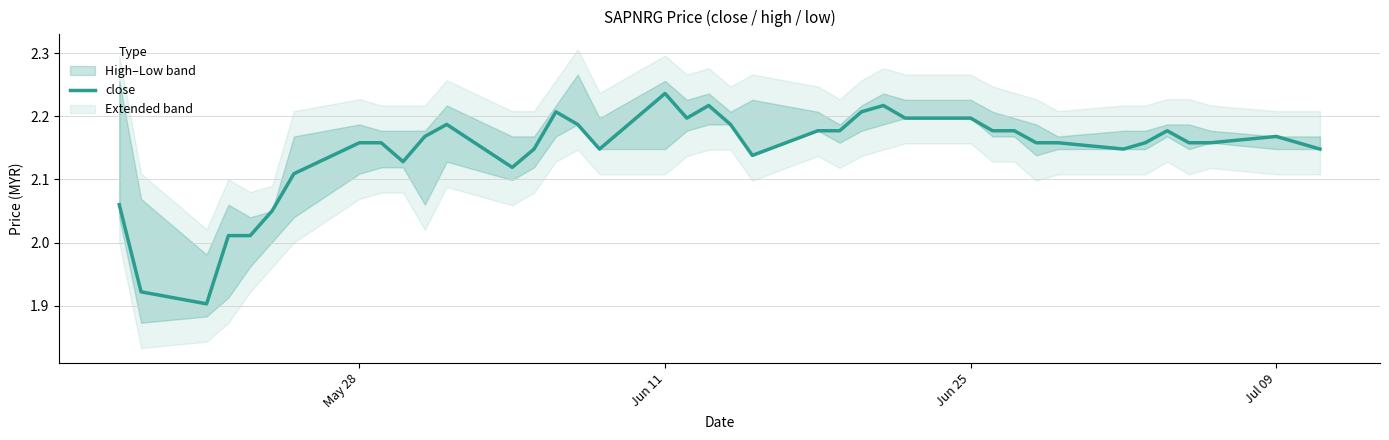

How many lines are shown in the chart?

1